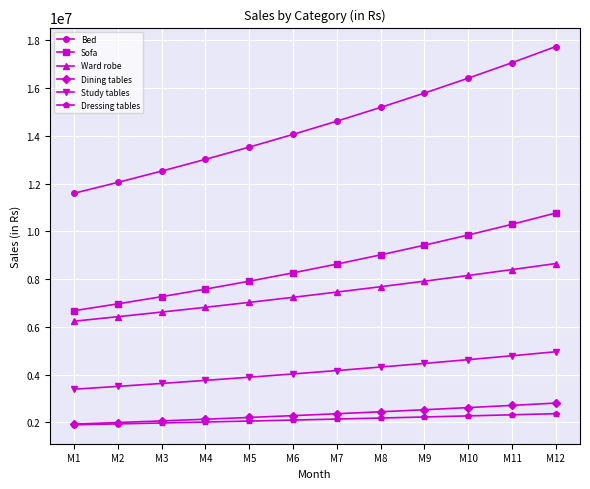

The value of Dressing tables at M5 is 2057098.9. True or false?

True